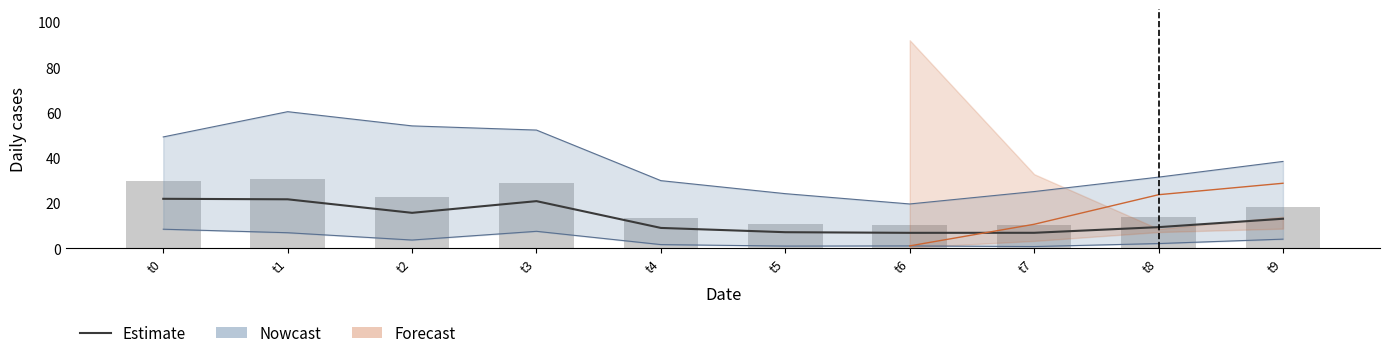

At which label is the value closest to 20?

t9